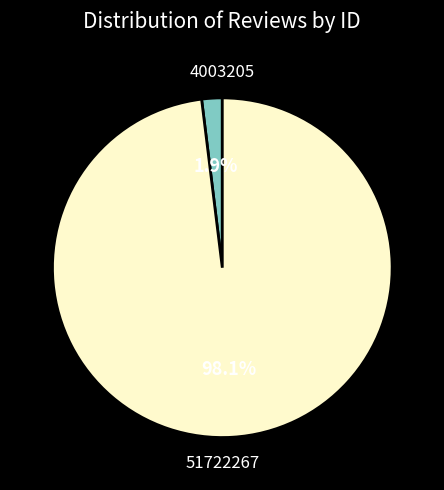

Is there any slice that represents more than half of the pie?

Yes